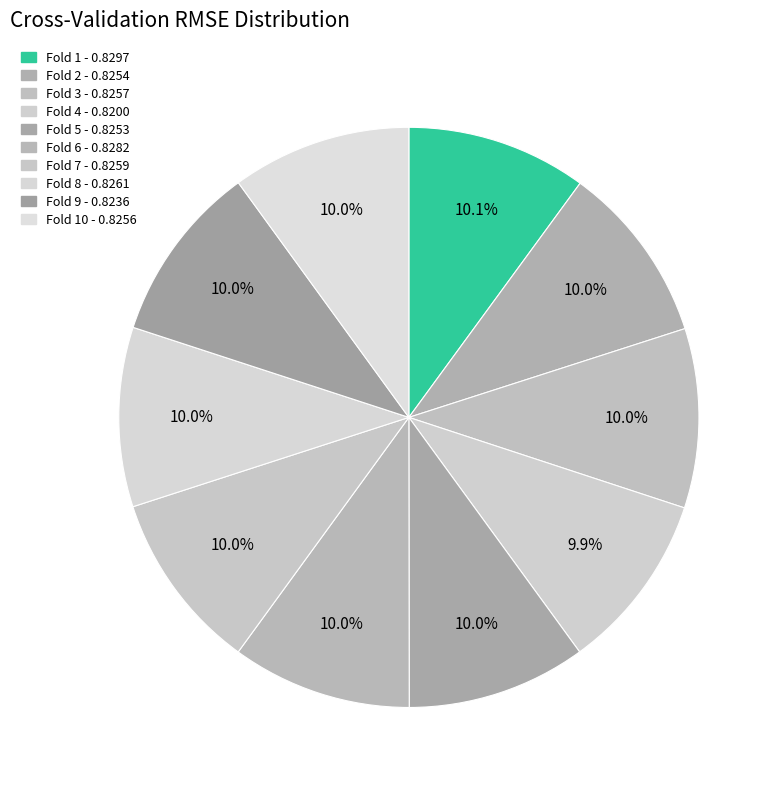

Count the number of slices in the pie.

10